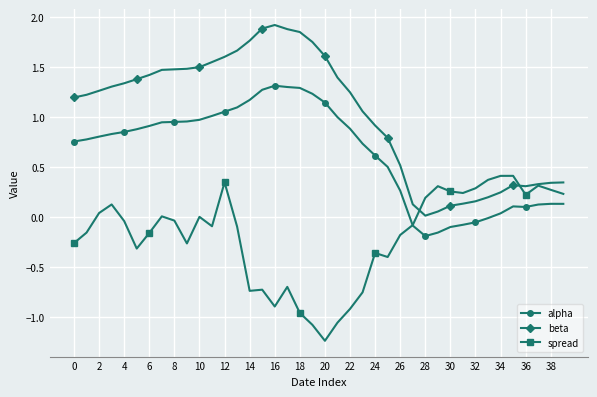

Which series has the widest spread of values?

beta